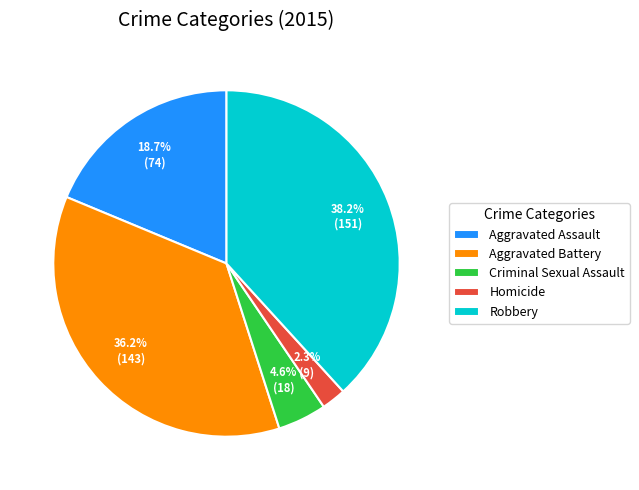

Rank the categories by value from lowest to highest.

Homicide, Criminal Sexual Assault, Aggravated Assault, Aggravated Battery, Robbery